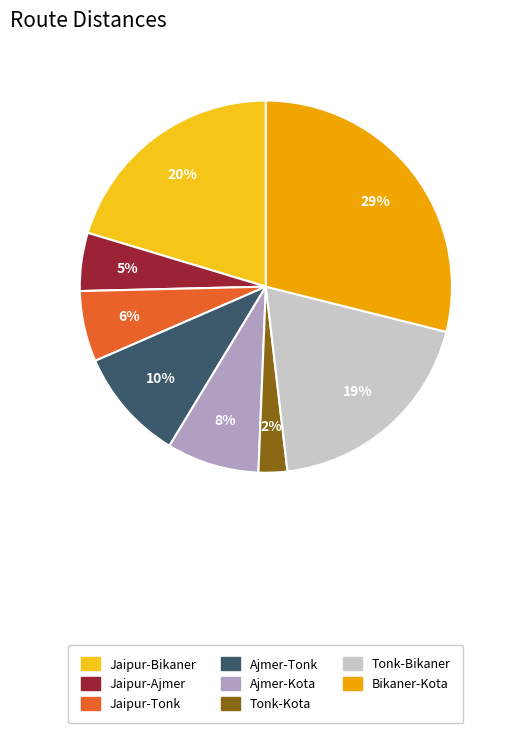

Between Jaipur-Bikaner and Tonk-Bikaner, which is larger?

Jaipur-Bikaner